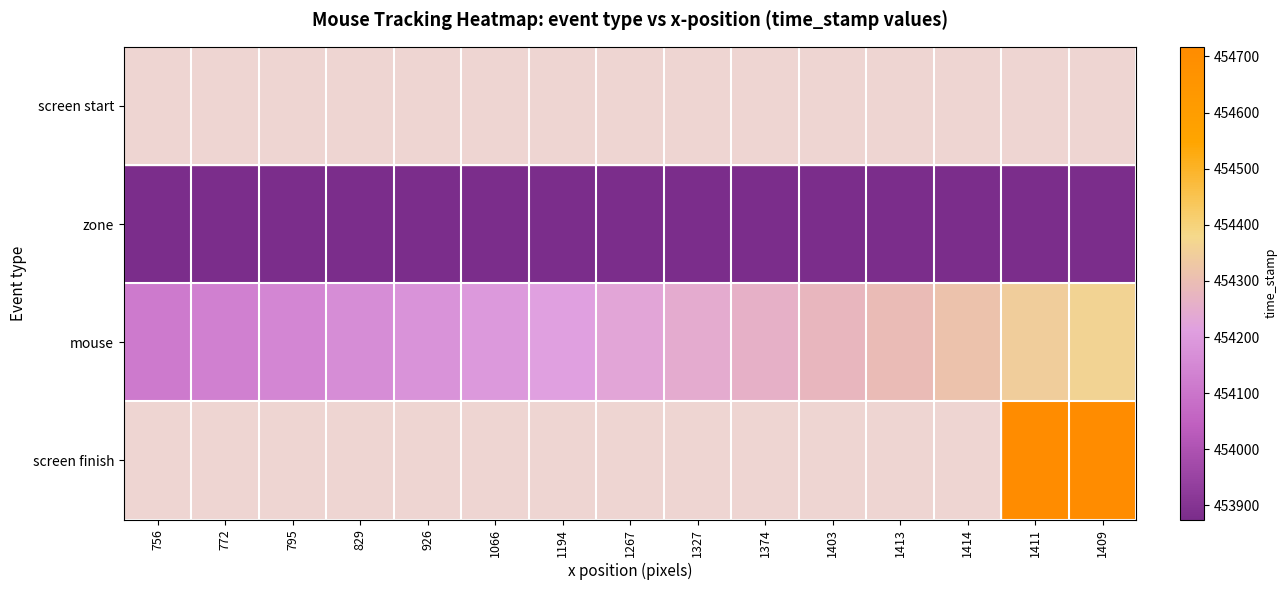

How many values in the mouse series are below 454229?

7